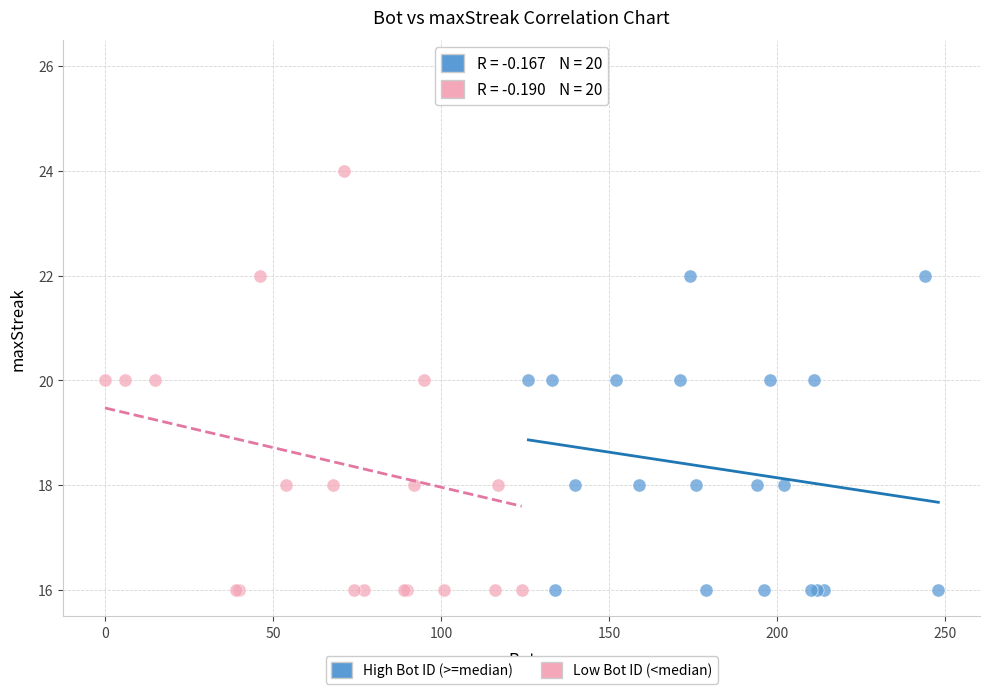

Which series has the widest spread of Y values?

Low Bot ID (<median)